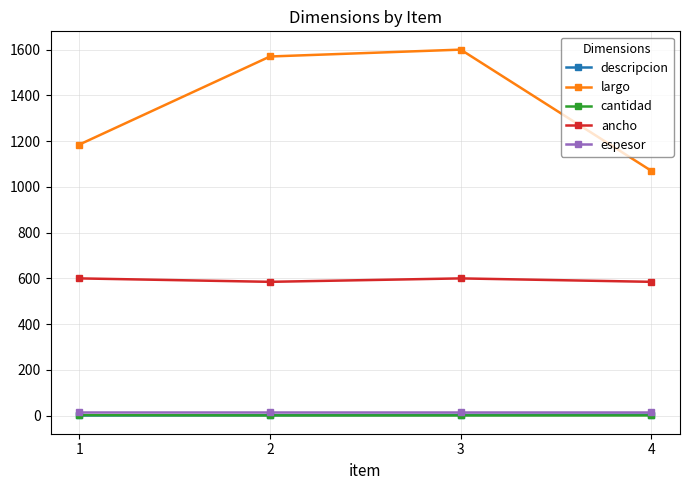

How many lines are shown in the chart?

5